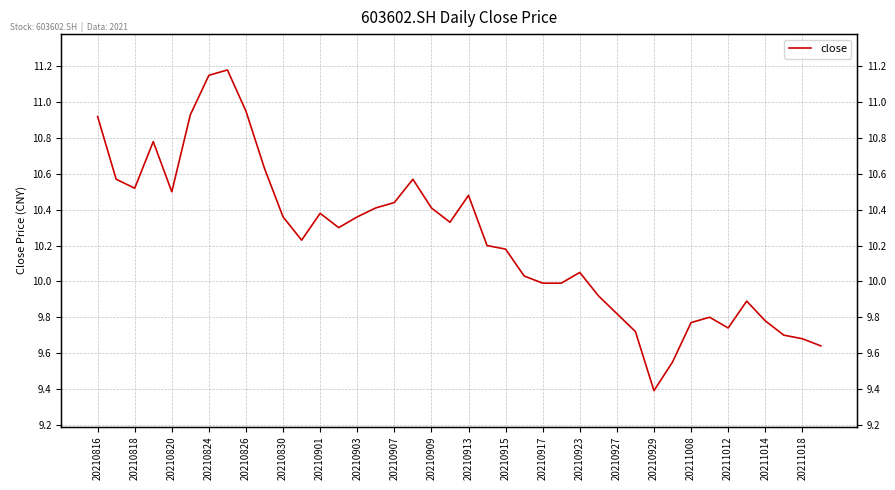

What value does the data have at 23?

10.0